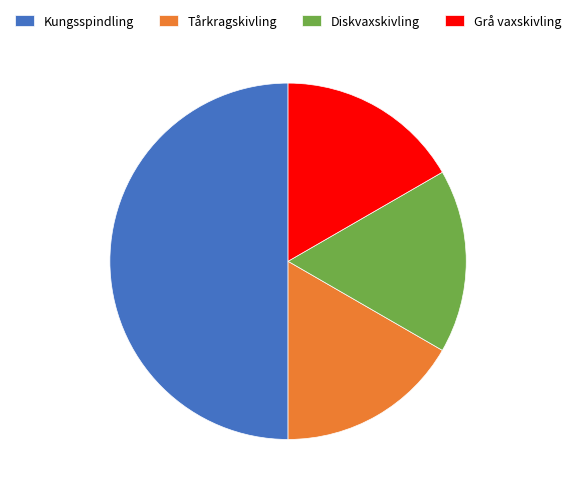

Is it true that Tårkragskivling is 7% of the pie?

False